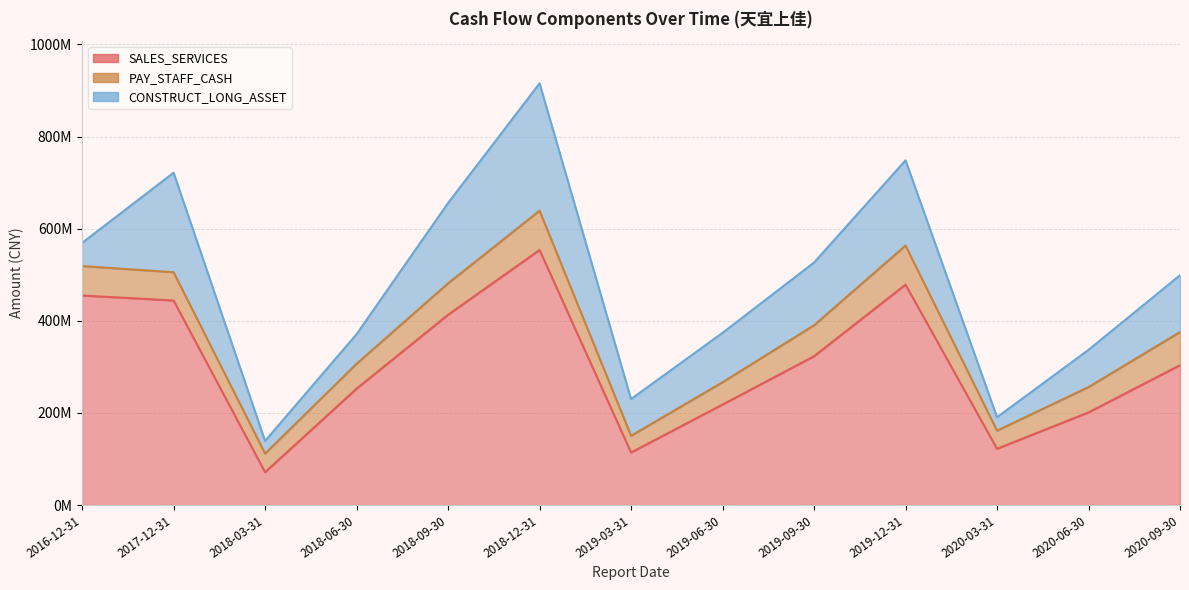

True or false: PAY_STAFF_CASH has a value of 11274200.0 at 2020-03-31.

False